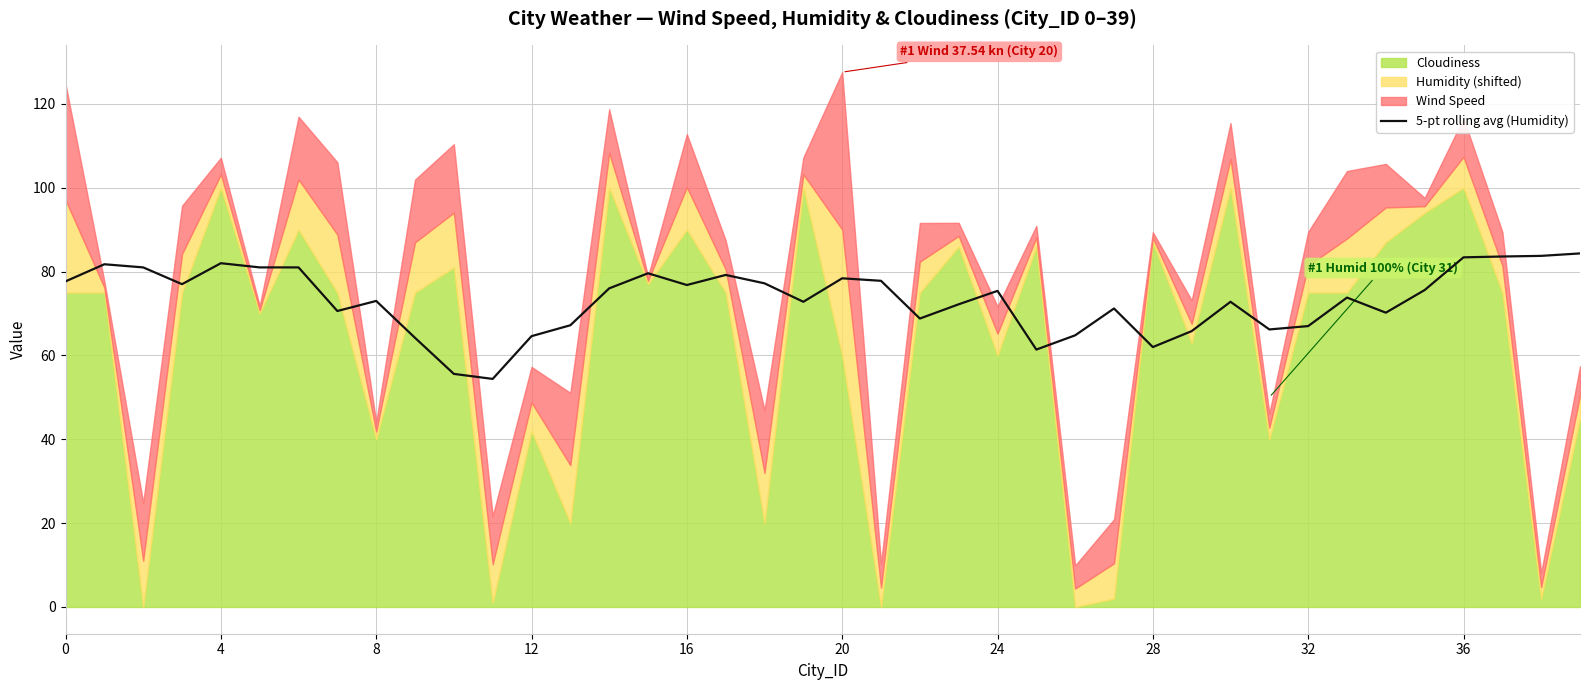

What is the minimum value for 5-pt rolling avg (Humidity)?

54.4